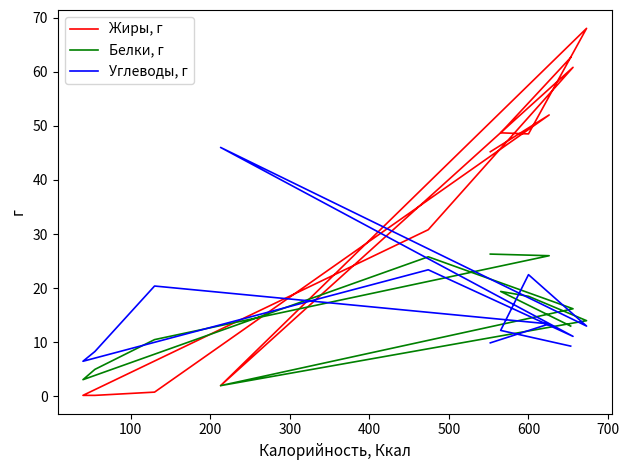

Count the number of categories in the chart.

12